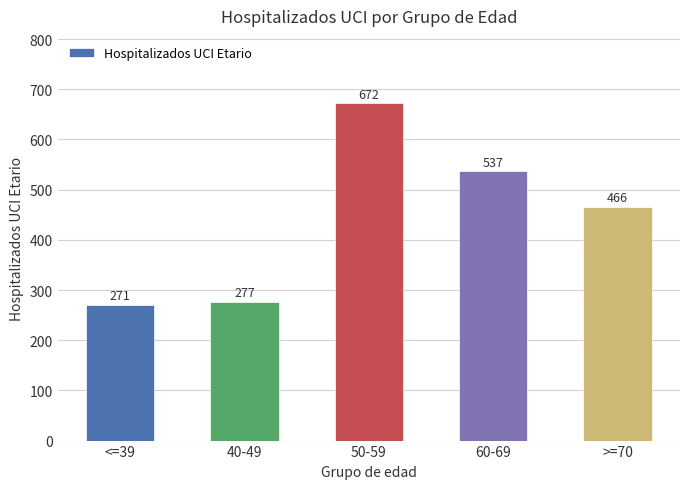

What is the label of the 4th bar from the left?

60-69